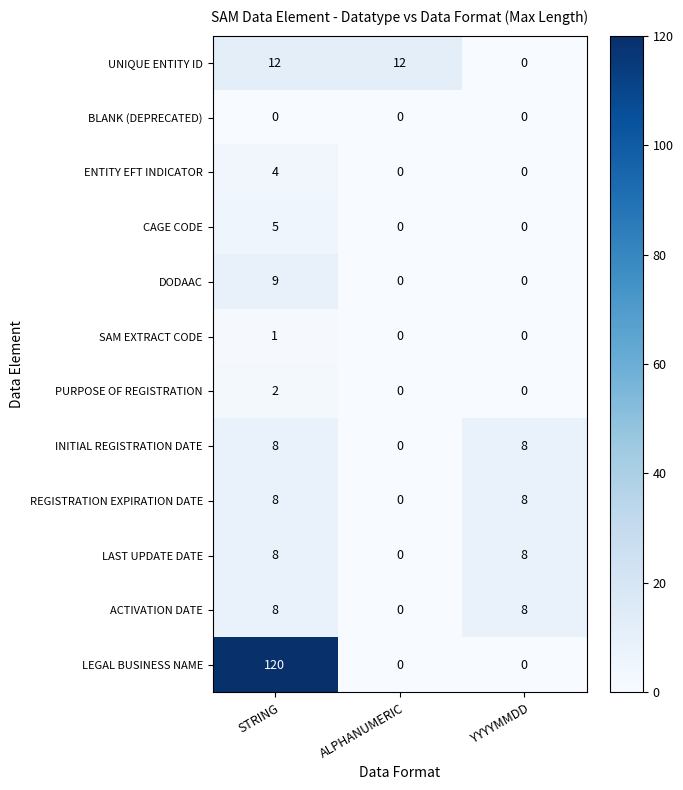

What is the difference between the highest and lowest values at YYYYMMDD?

8